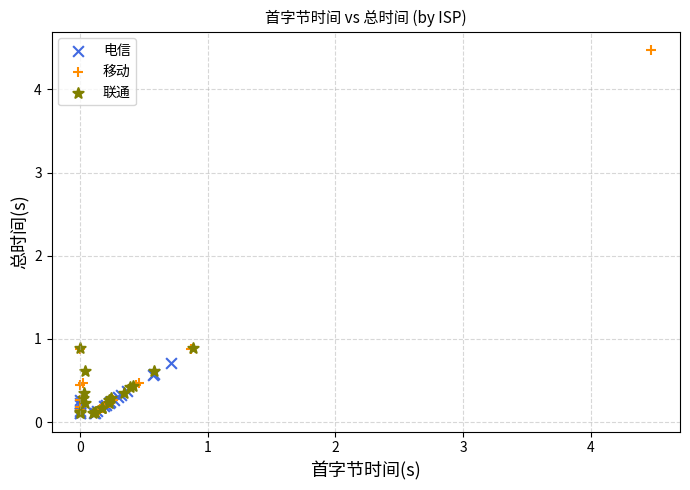

Which series contains the highest Y value?

移动